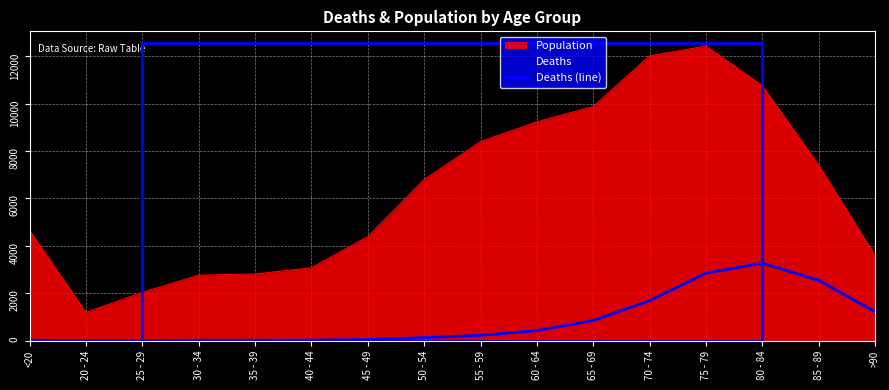

List the series in order of their overall mean, highest first.

Population, Deaths (line)